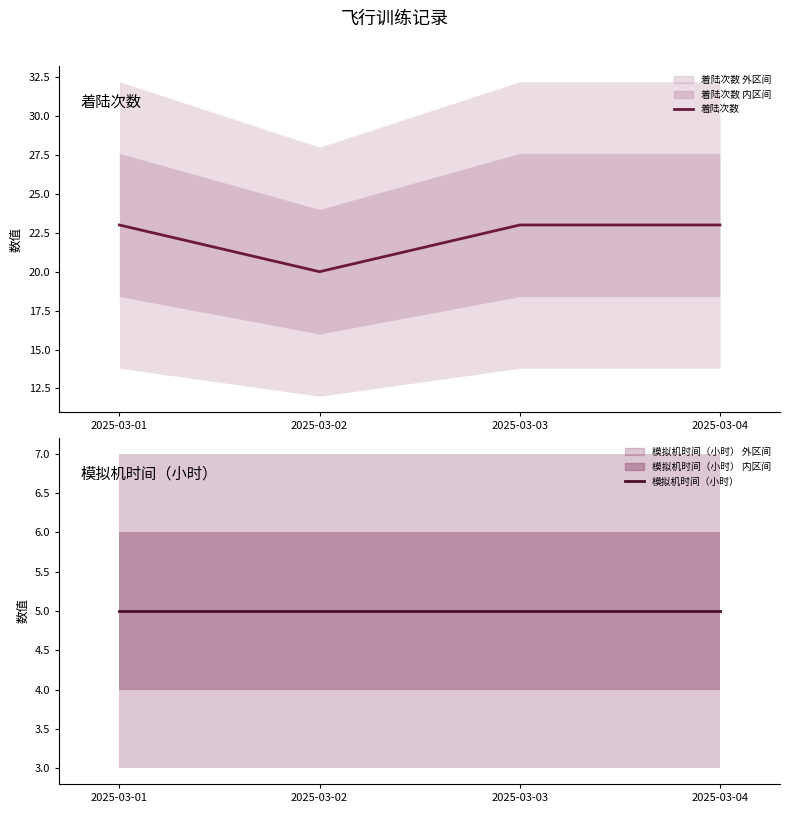

What is the total value across all series at 2025-03-02?

25